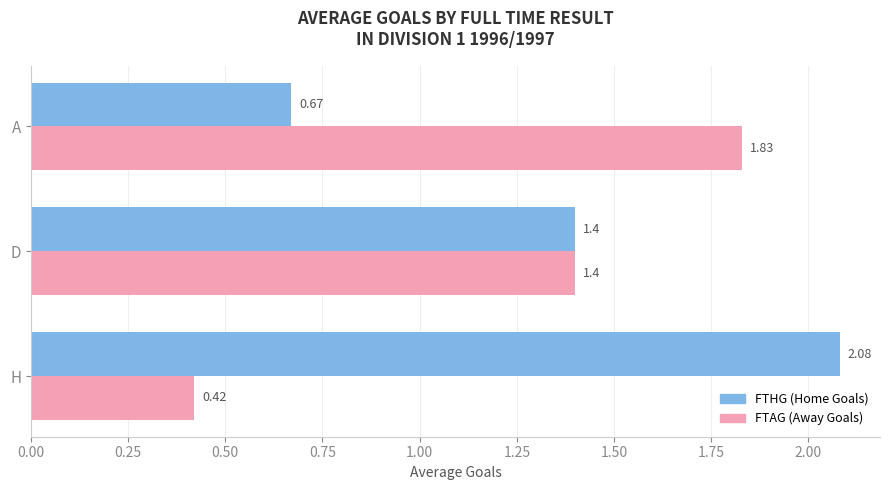

How many data points in FTAG (Away Goals) are less than 1?

1